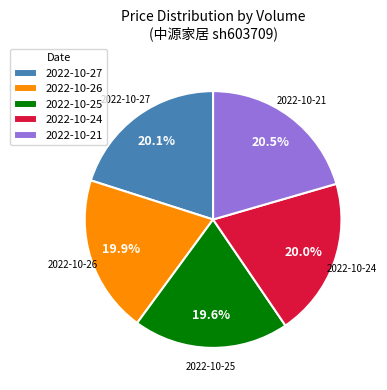

What percentage is NOT represented by 2022-10-27?

79.9%